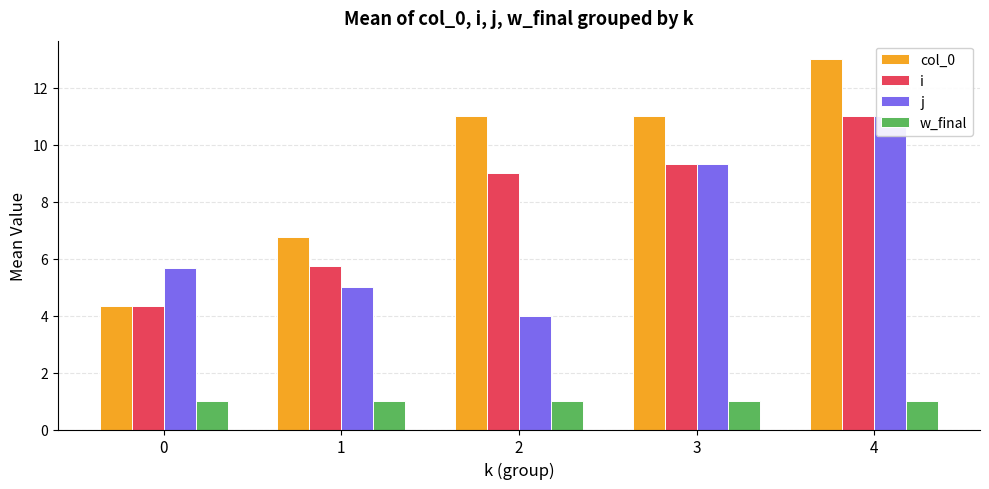

Are the bars horizontal?

No